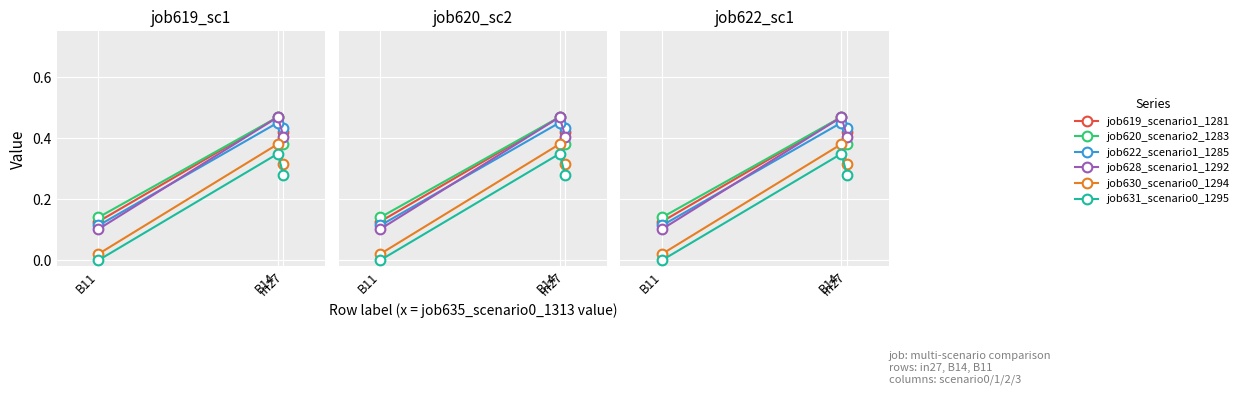

How many data points does each series have?

3